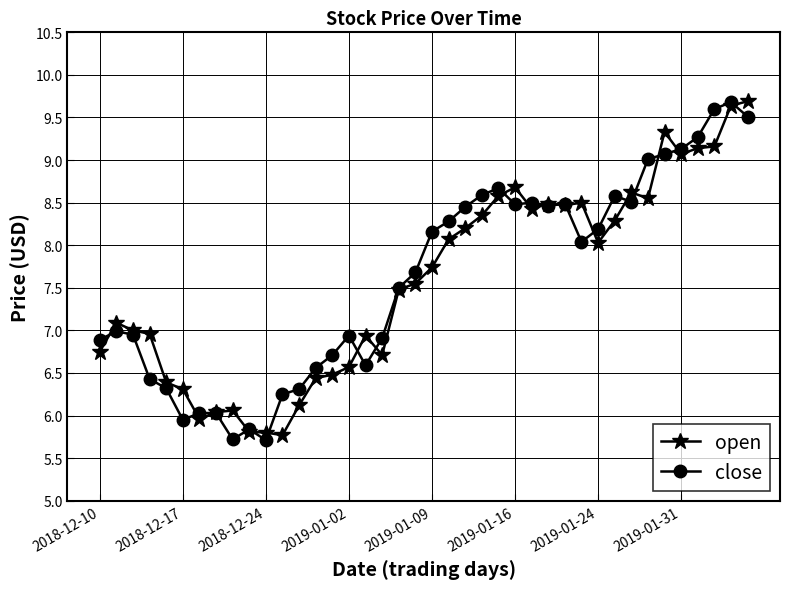

What are all the series names shown in the legend?

open, close